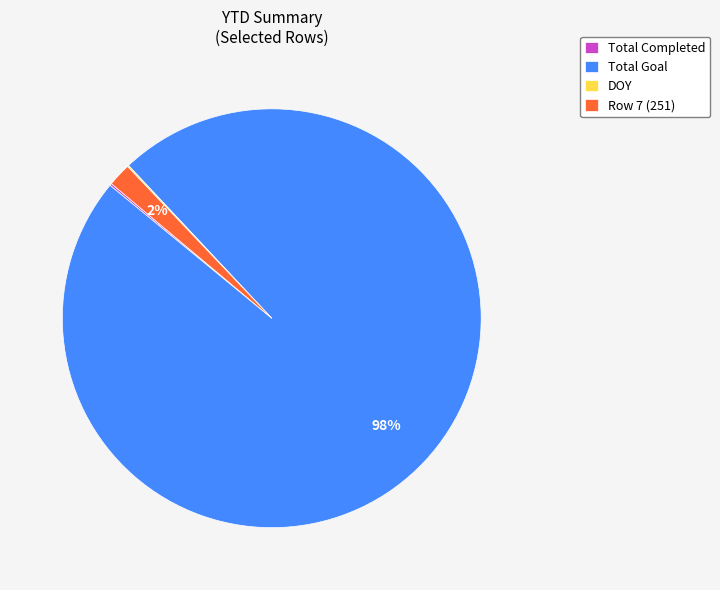

To the nearest percent, what is the average slice percentage?

25%